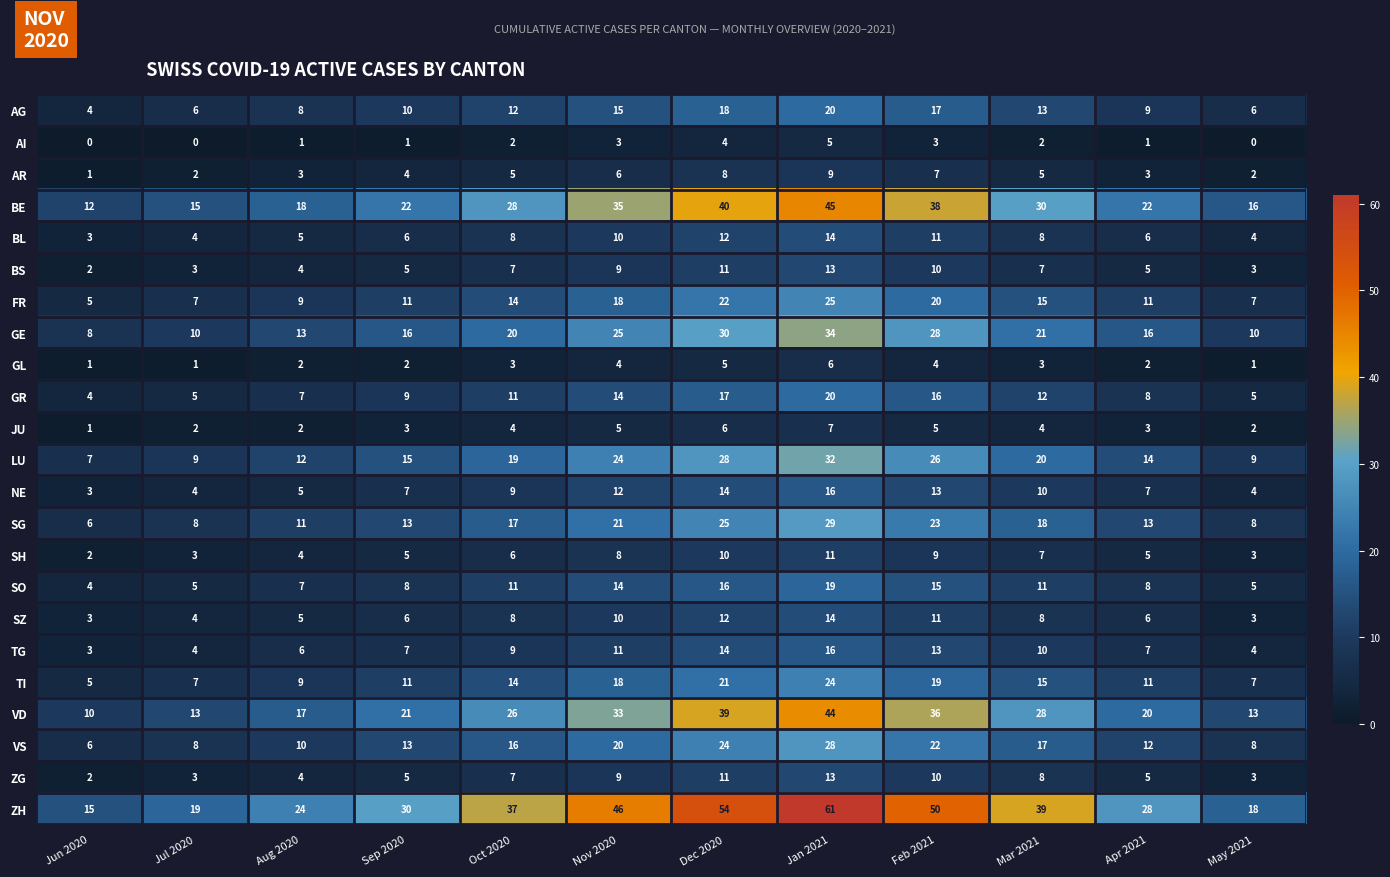

What is the greatest value displayed?

61